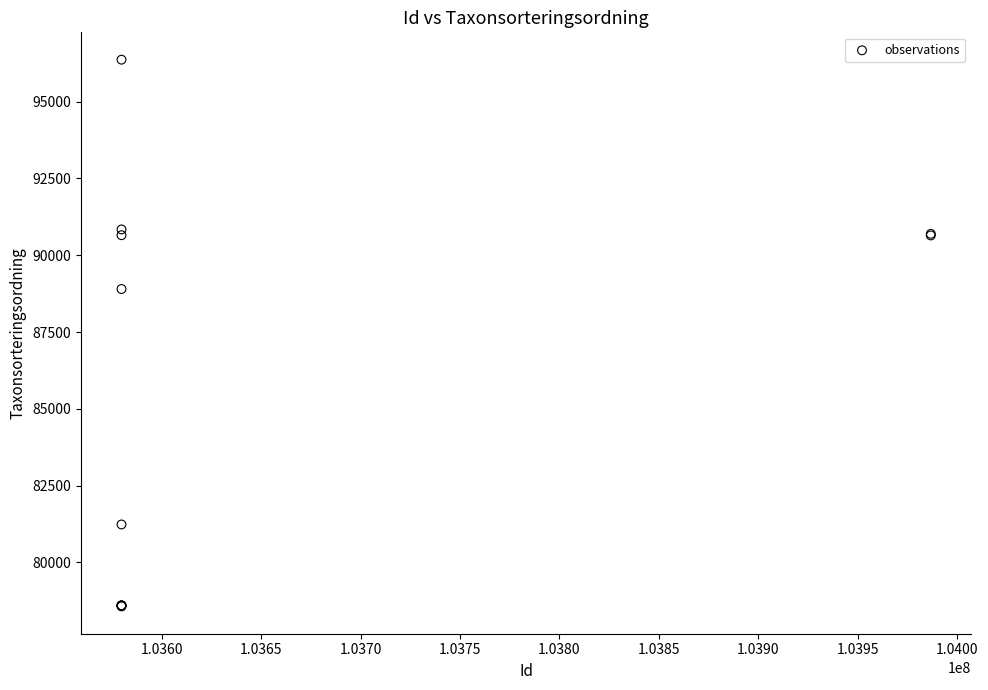

What Y value in the scatter plot is closest to 87468?

88901